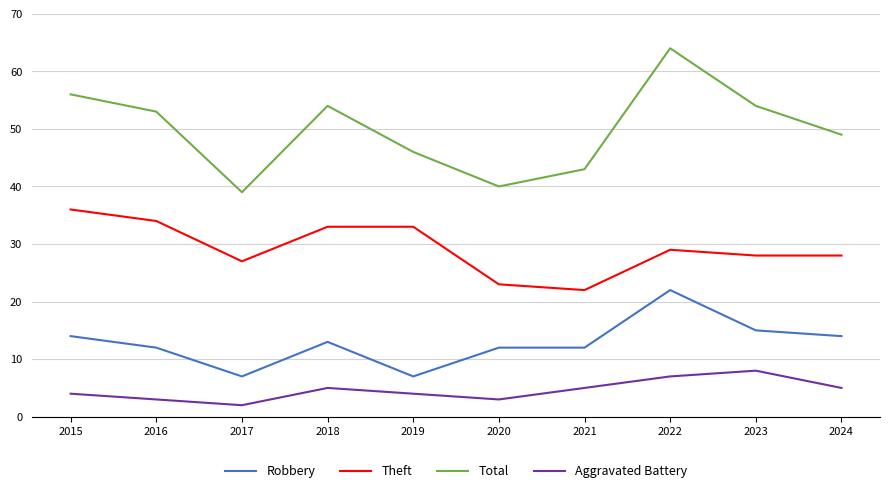

List the series in order of their overall mean, highest first.

Total, Theft, Robbery, Aggravated Battery